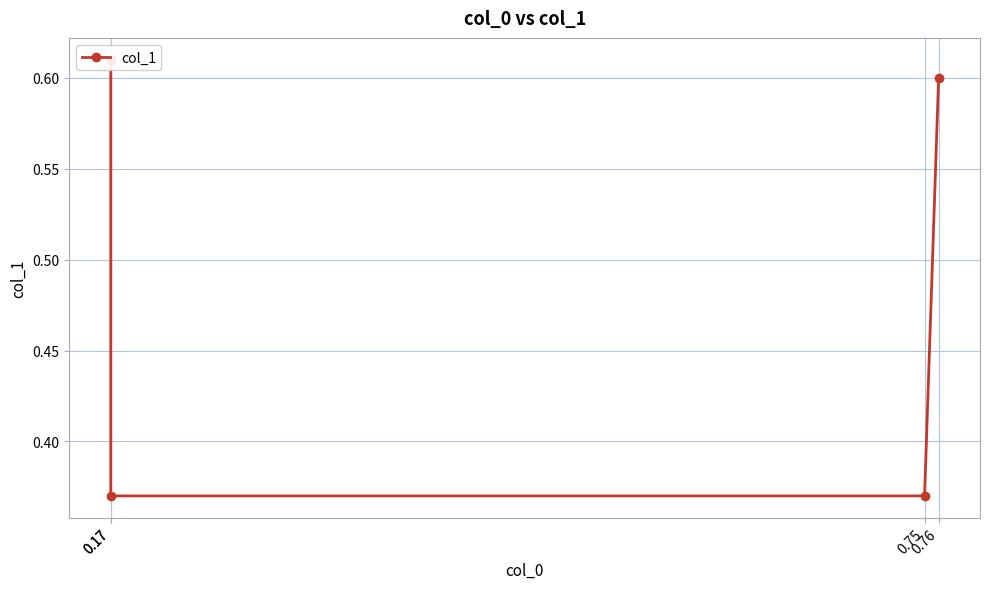

Count the values in the range 0 to 1.

4